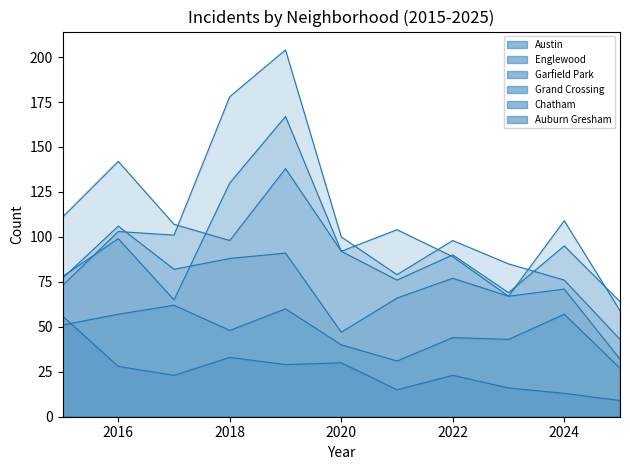

Between 2016 and 2025, which series saw the biggest shift?

Englewood